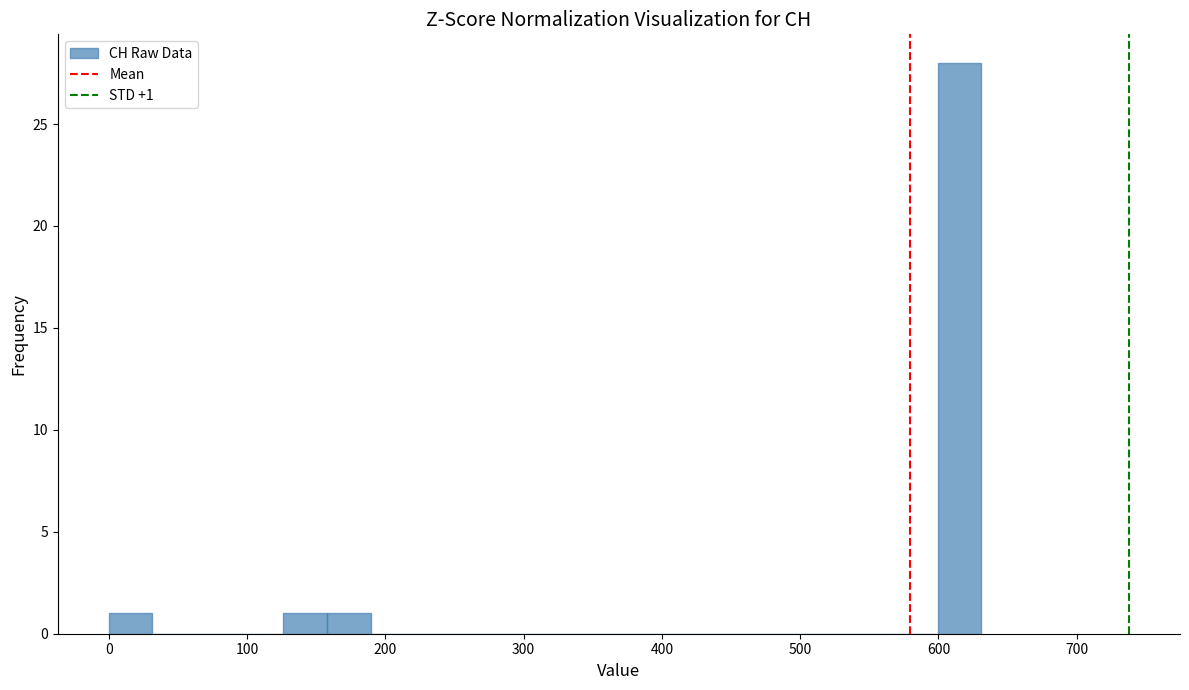

Around what value on the x-axis is the tallest bar? Give the approximate position of its centre, as read against the axis.

620